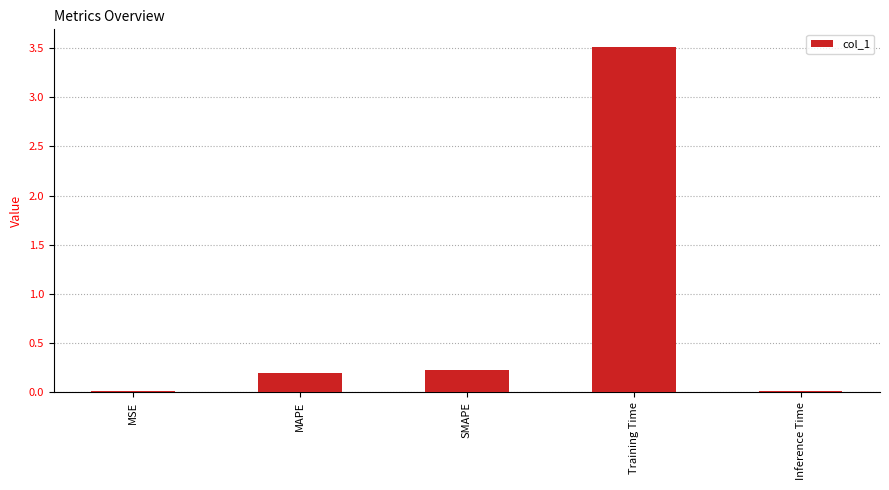

What is the greatest value displayed?

3.5